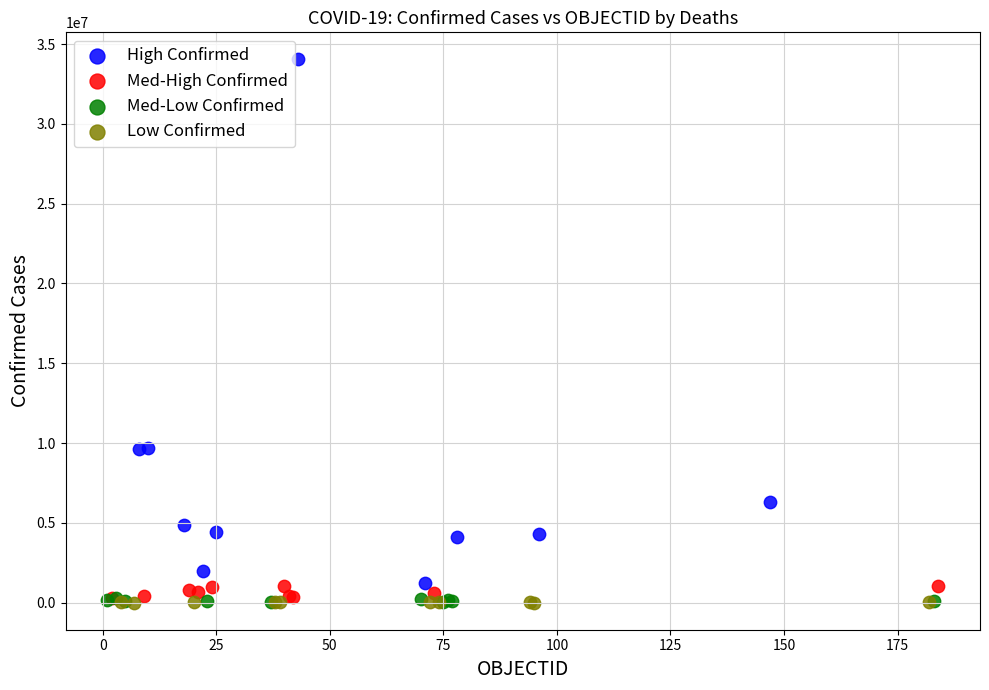

Which series has the widest spread of Y values?

High Confirmed